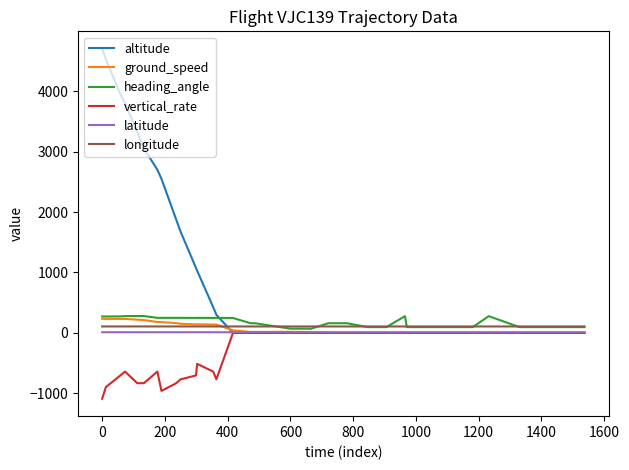

What is the difference between the maximum and minimum values in the longitude series?

0.3